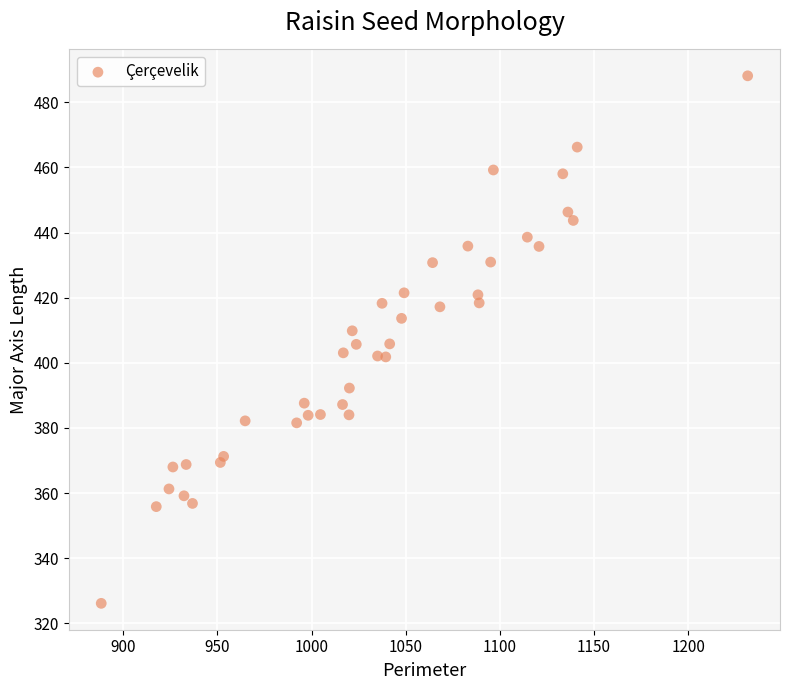

What is the range of X values (max minus min)?

343.4